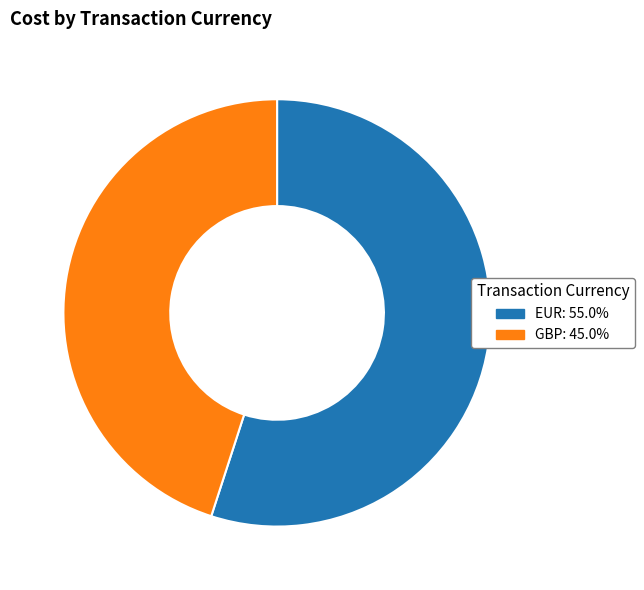

Is the sum of GBP: 45.0% and EUR: 55.0% greater than half?

Yes